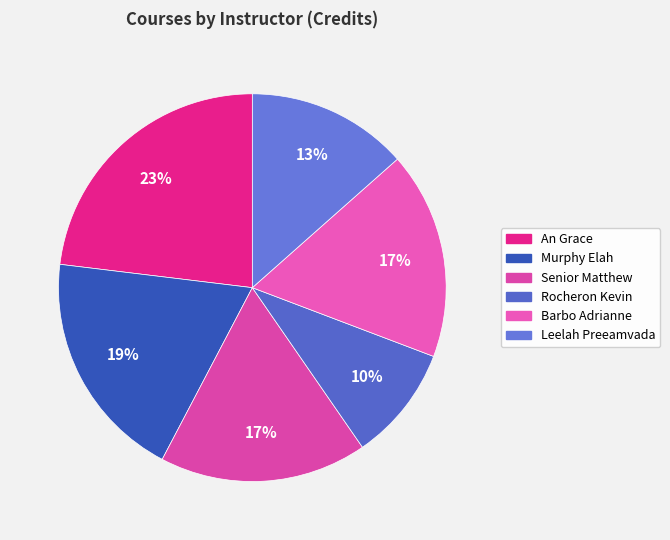

How many slices are in this pie chart?

6